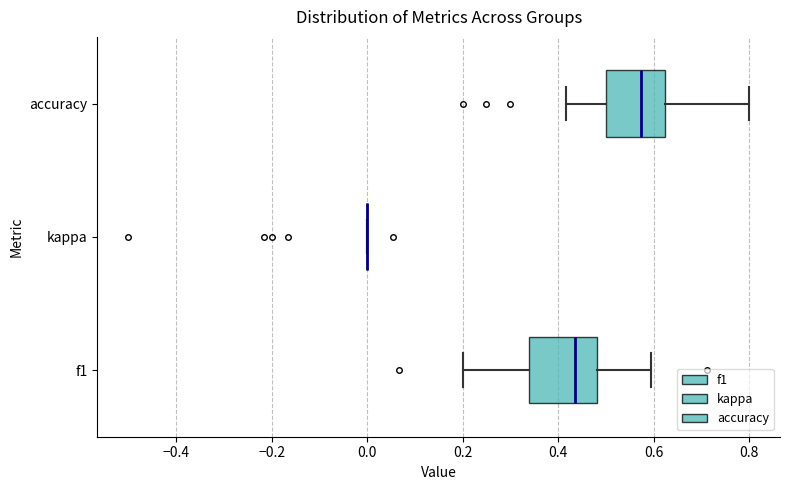

Reading bottom to top, read every box against the x-axis: the position of its median line, the range the box covers, and the ends of its whiskers. The values are not printed on the chart, so give them approximately, as read against the axis.

f1: median 0.44, box 0.34 to 0.48, whiskers 0.20 to 0.60
kappa: box collapsed to a line at 0.00, whiskers 0.00 to 0.00
accuracy: median 0.58, box 0.50 to 0.62, whiskers 0.42 to 0.80